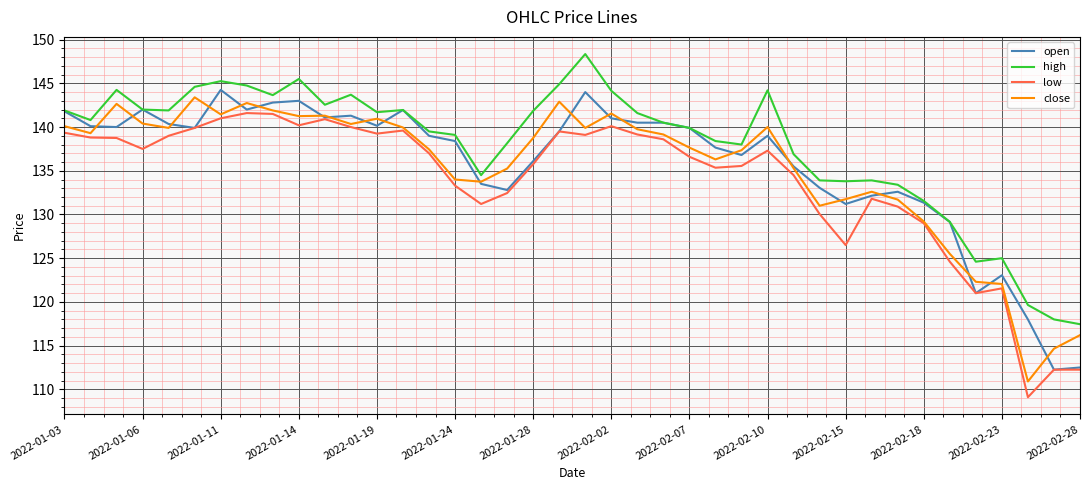

Which series has the largest total across all categories?

high